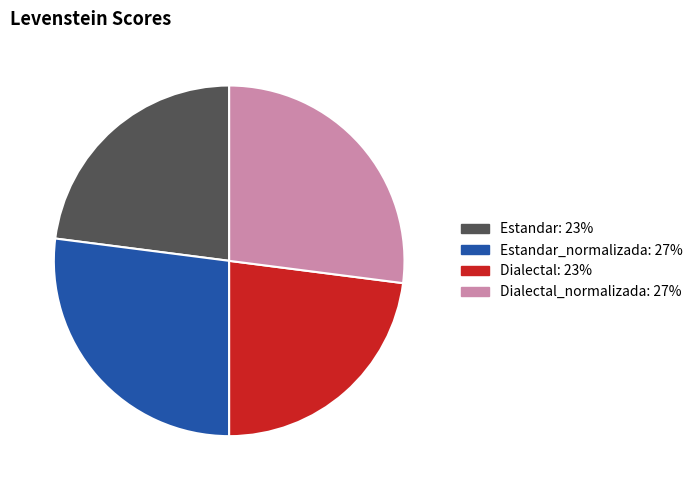

Is there any slice that represents more than half of the pie?

No